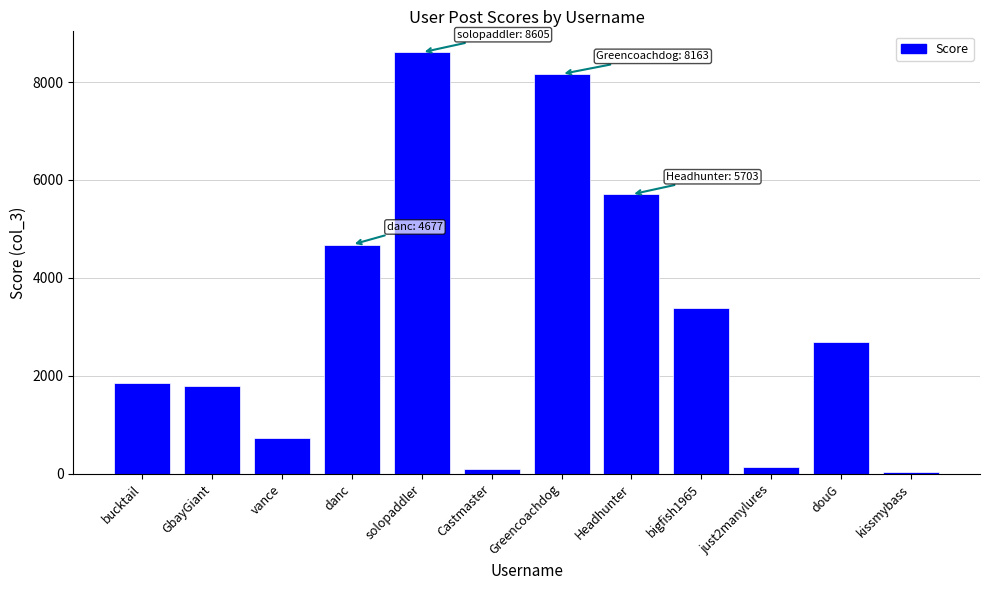

The value at bigfish1965 is 3382. True or false?

True